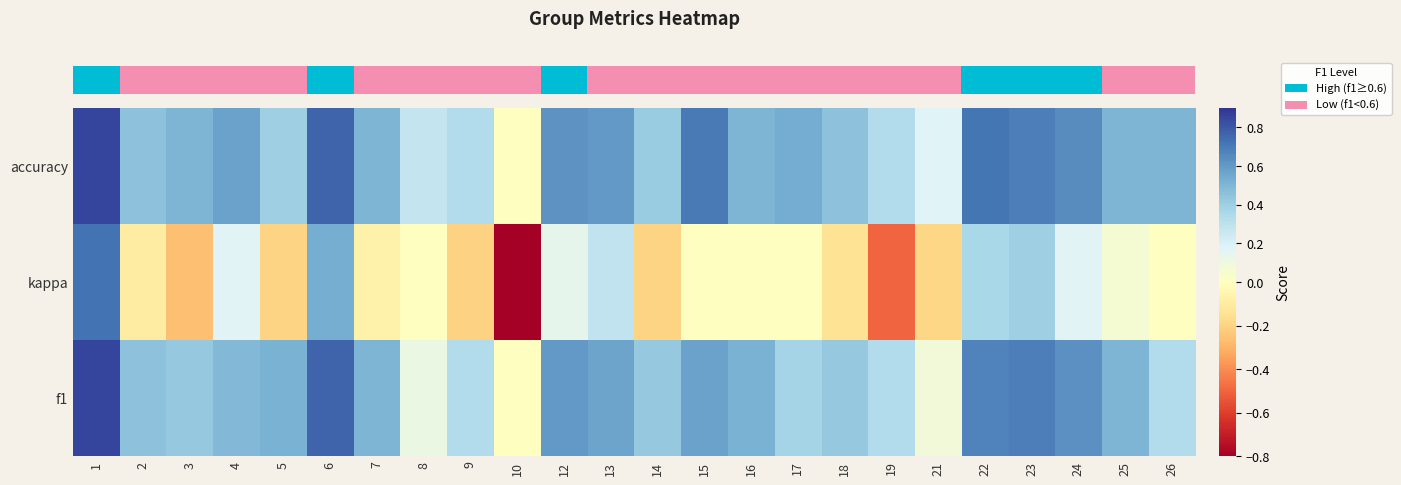

Reading right to left, list all the values displayed in this chart.

row_0: 26=0.3	25=0.5	24=0.6	23=0.7	22=0.7	21=0.1	19=0.3	18=0.4	17=0.4	16=0.5	15=0.6	14=0.4	13=0.6	12=0.6	10=0.0	9=0.3	8=0.1	7=0.5	6=0.8	5=0.5	4=0.5	3=0.4	2=0.5	1=0.9
row_1: 26=0.0	25=0.1	24=0.2	23=0.4	22=0.4	21=-0.2	19=-0.5	18=-0.1	17=0.0	16=0.0	15=0.0	14=-0.2	13=0.3	12=0.1	10=-0.8	9=-0.2	8=0.0	7=-0.1	6=0.5	5=-0.2	4=0.2	3=-0.3	2=-0.1	1=0.7
row_2: 26=0.5	25=0.5	24=0.6	23=0.7	22=0.7	21=0.2	19=0.3	18=0.5	17=0.5	16=0.5	15=0.7	14=0.4	13=0.6	12=0.6	10=0.0	9=0.3	8=0.3	7=0.5	6=0.8	5=0.4	4=0.6	3=0.5	2=0.5	1=0.9